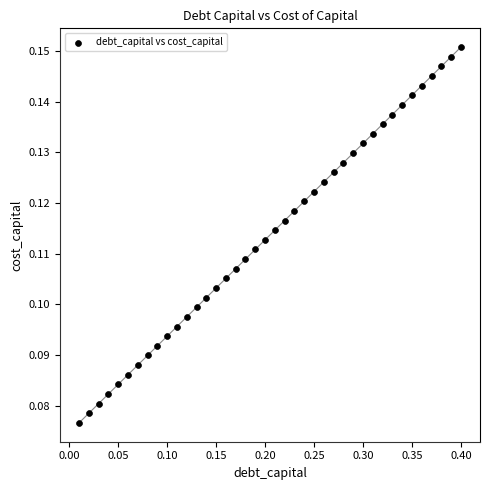

What is the range of X values (max minus min)?

0.4